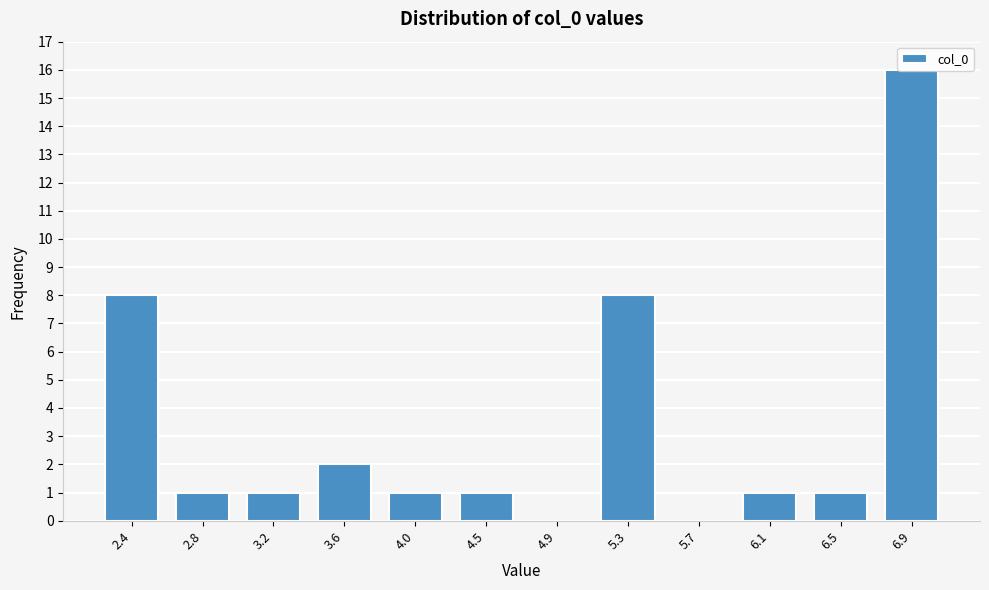

Is it true that the value at 4.0 is 0?

False